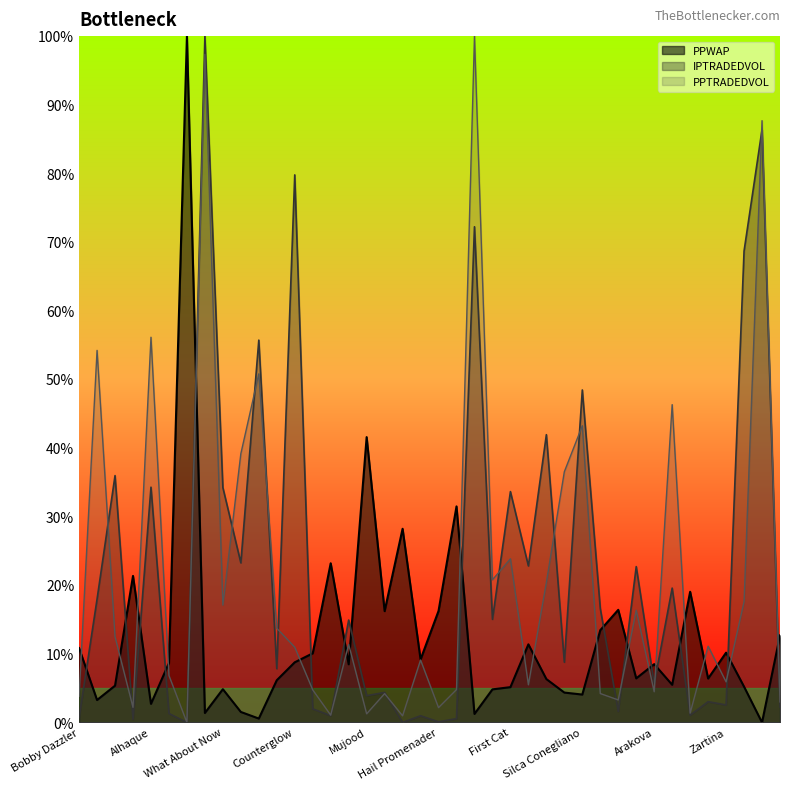

How many lines are shown in the chart?

3